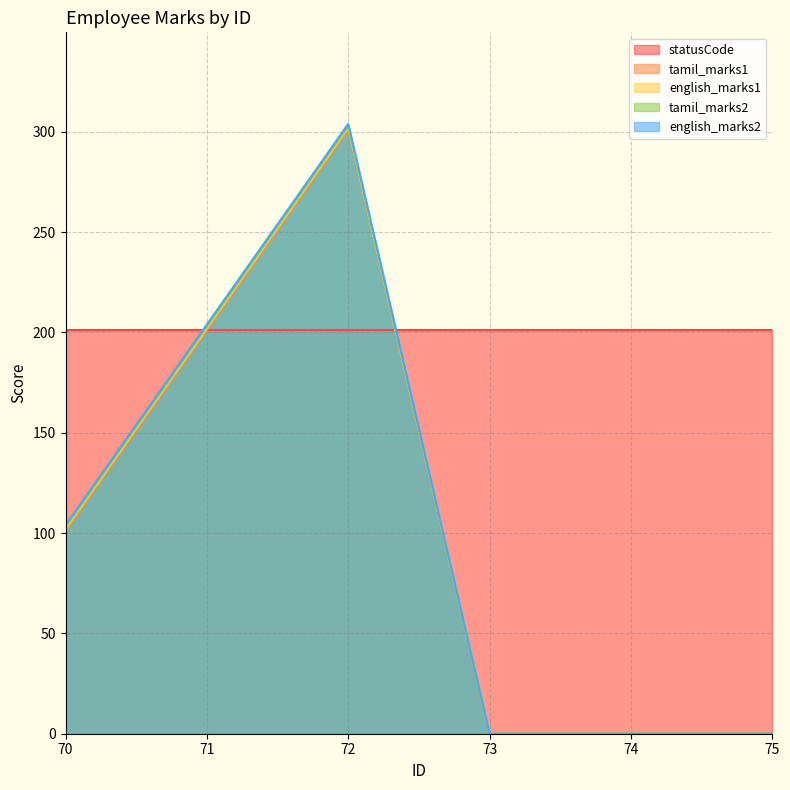

At which label is tamil_marks2 closest to 151?

70